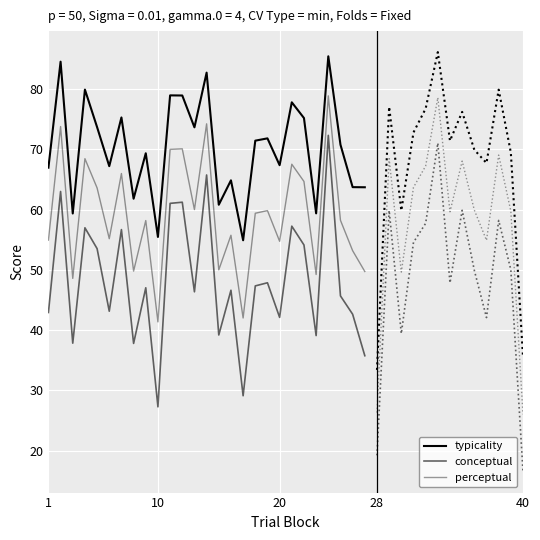

What is the value of the typicality point at the 26th from the left?

63.7